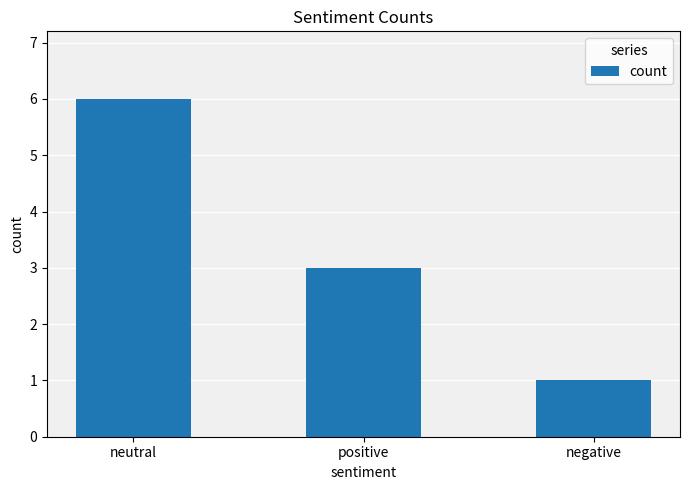

The chart shows a value of 9 at neutral. True or false?

False